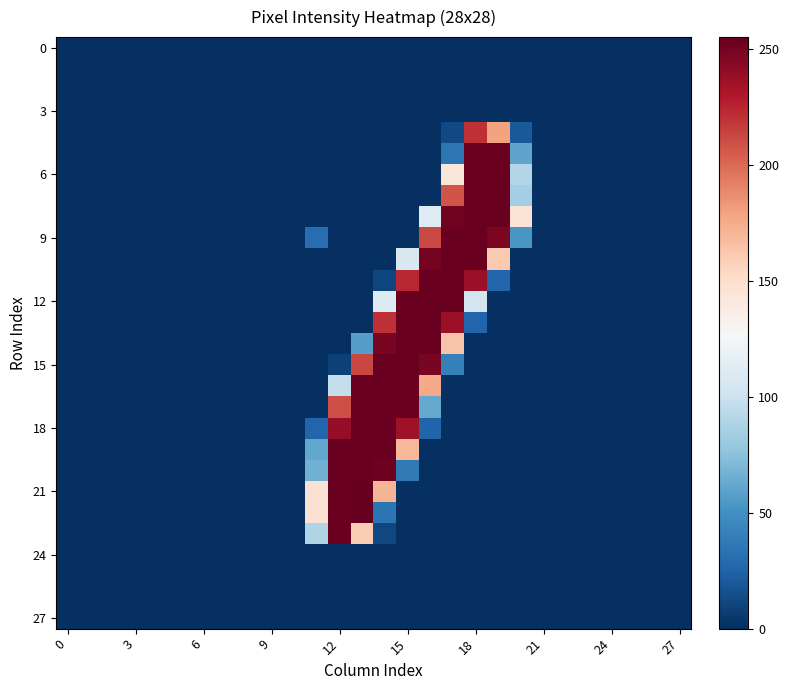

Which series has the widest spread of values?

21